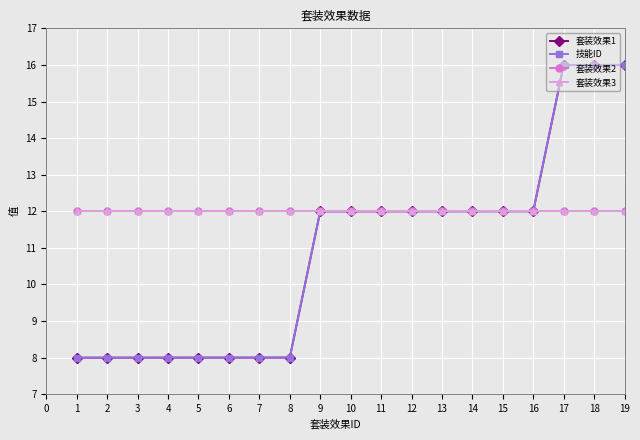

Is this an area chart (filled region under the line)?

No